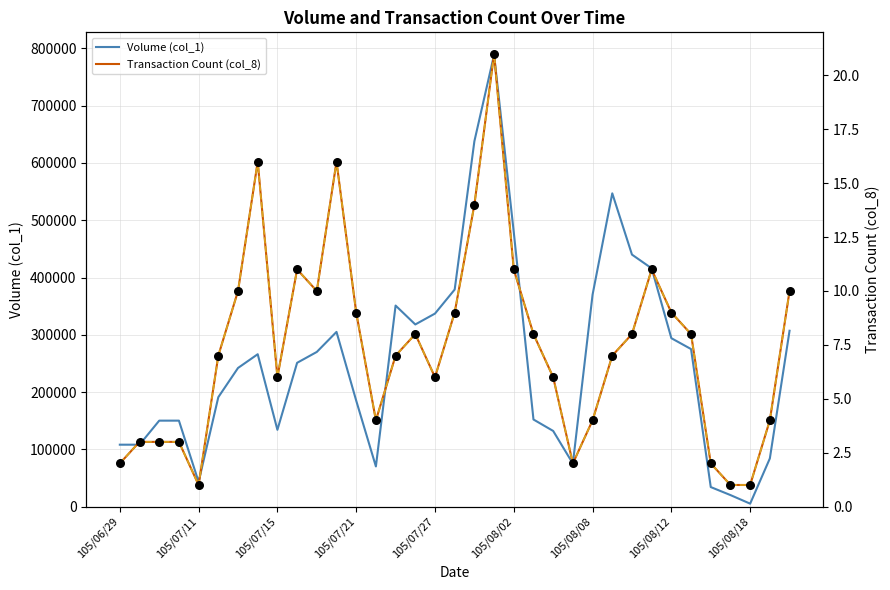

Is the value of Transaction Count (col_8) at 105/08/08 greater than the value of Volume (col_1) at 105/07/21?

No